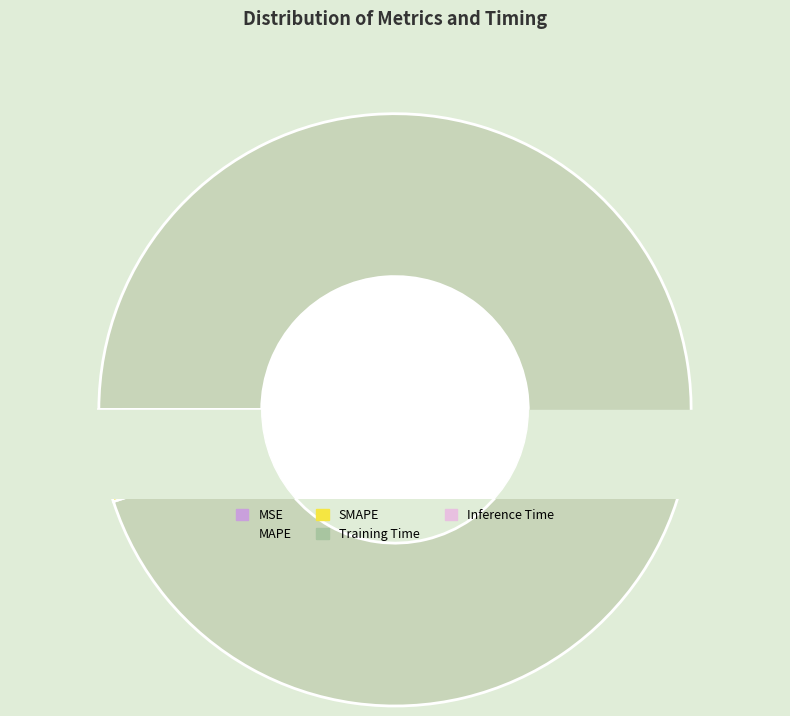

Count the number of slices in the pie.

5